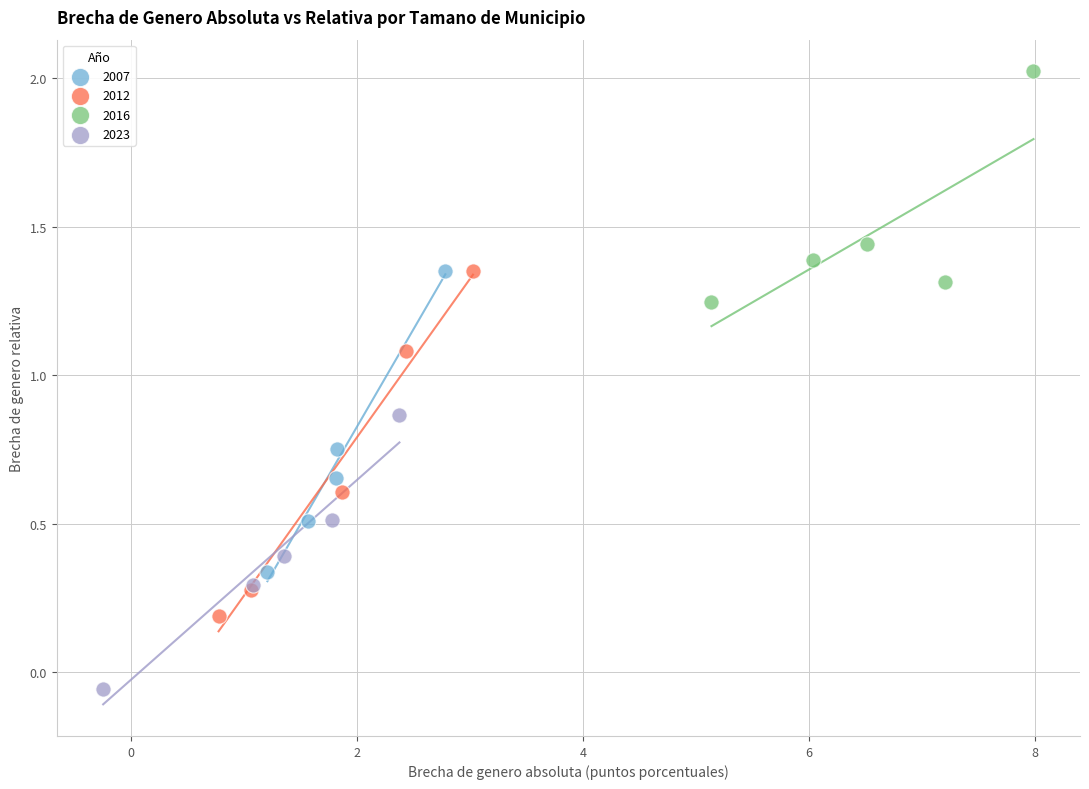

Which series contains the lowest Y value?

2023